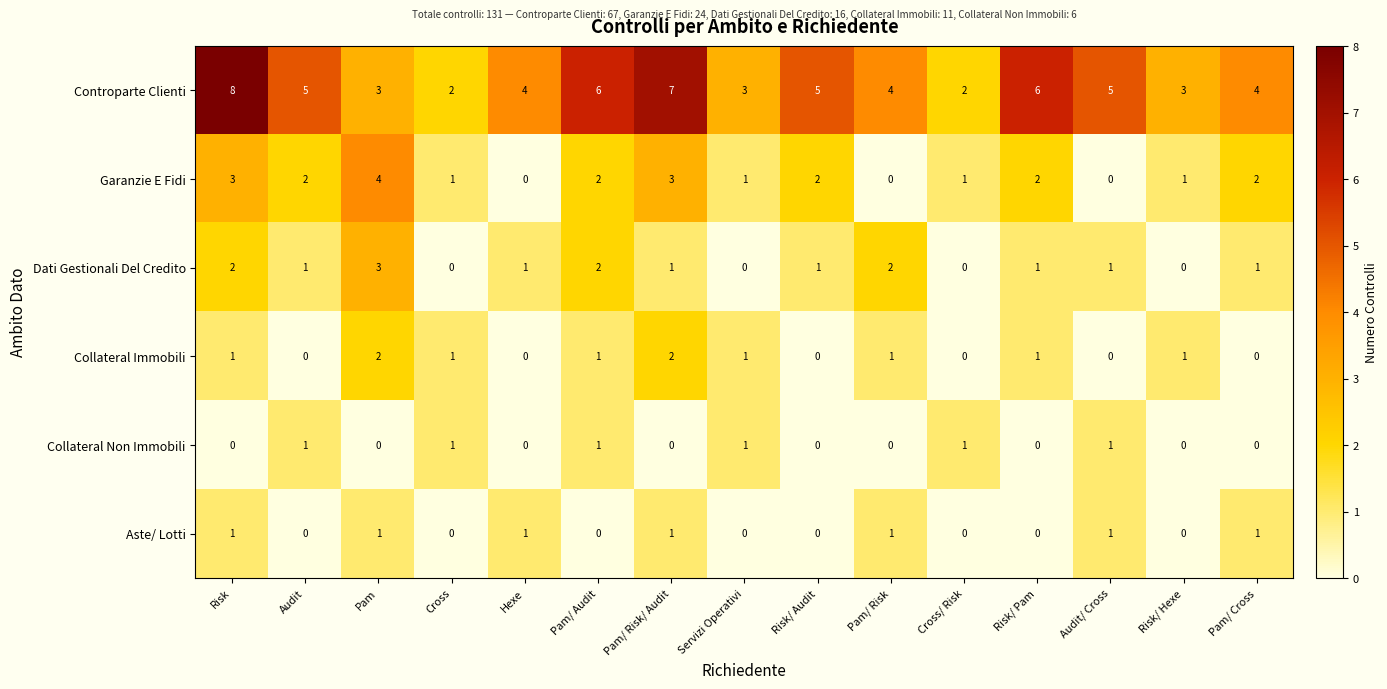

The Controparte Clienti series shows 4 at Pam/ Cross. True or false?

True